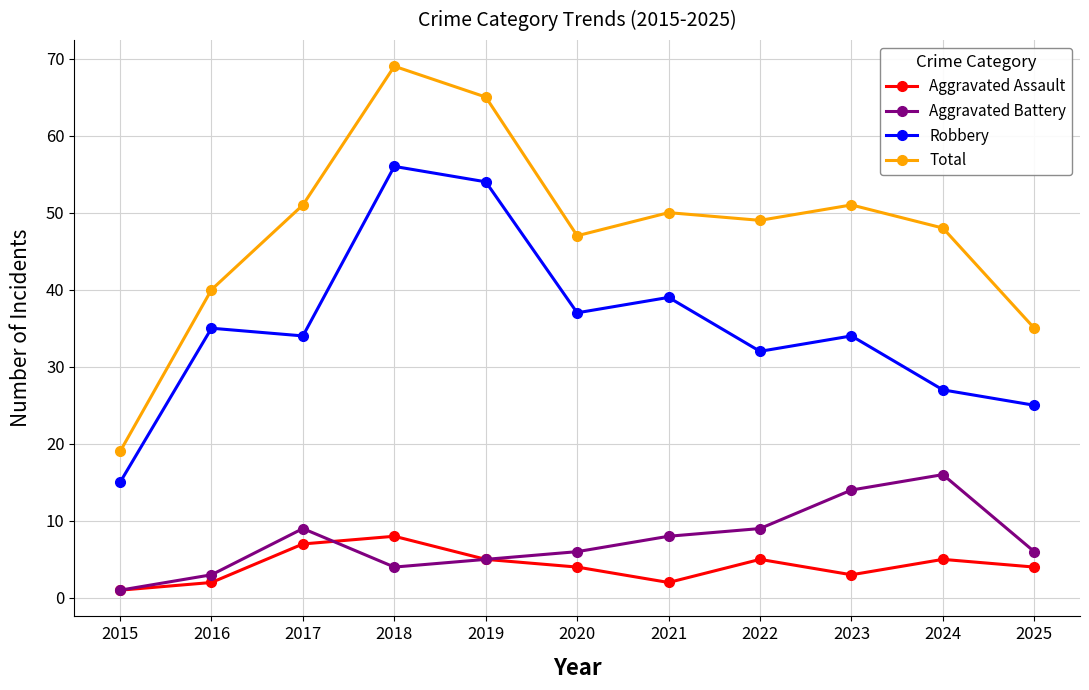

At which category is the sum across all series the highest?

2018